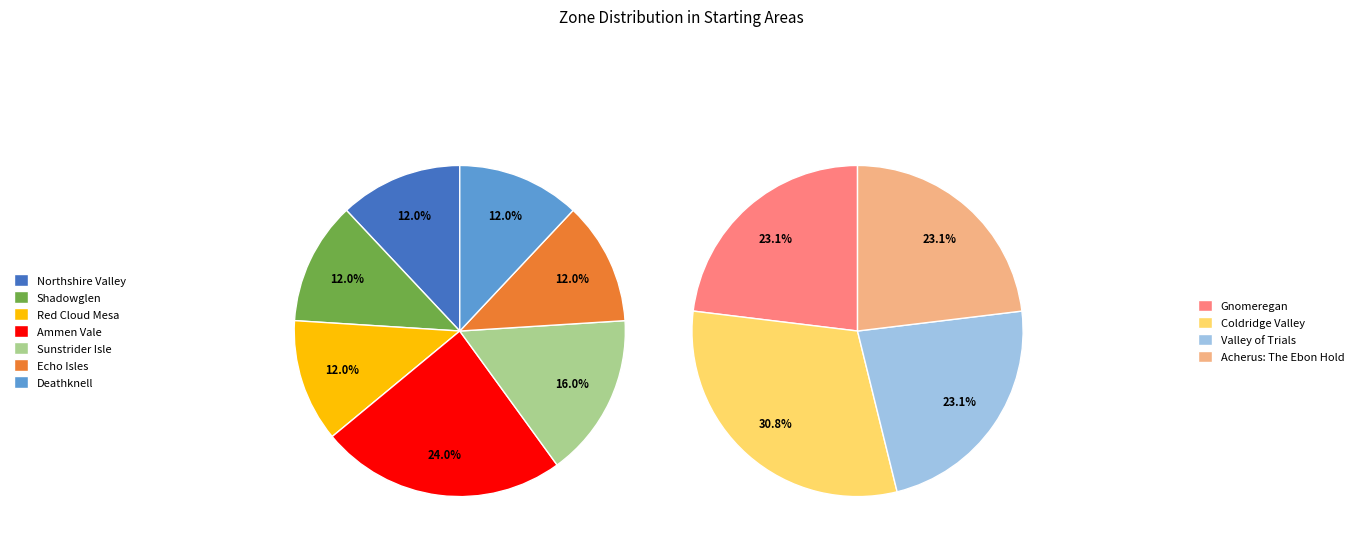

Does Ammen Vale represent more than half of the total?

No